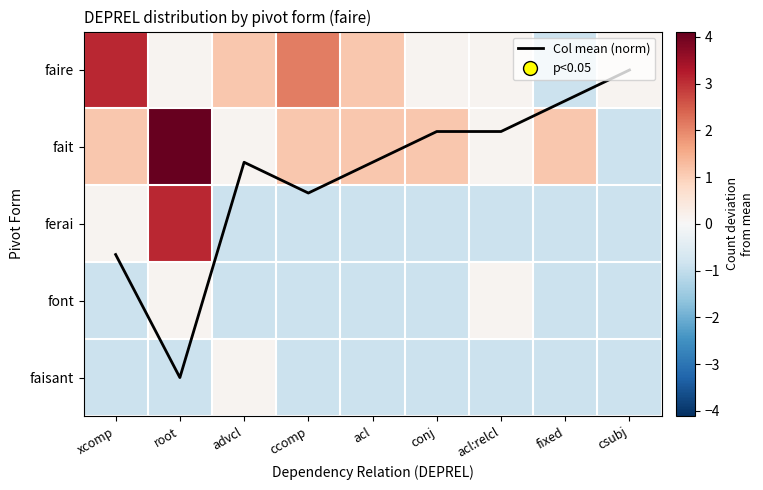

What is the average value of the font series?

-0.7